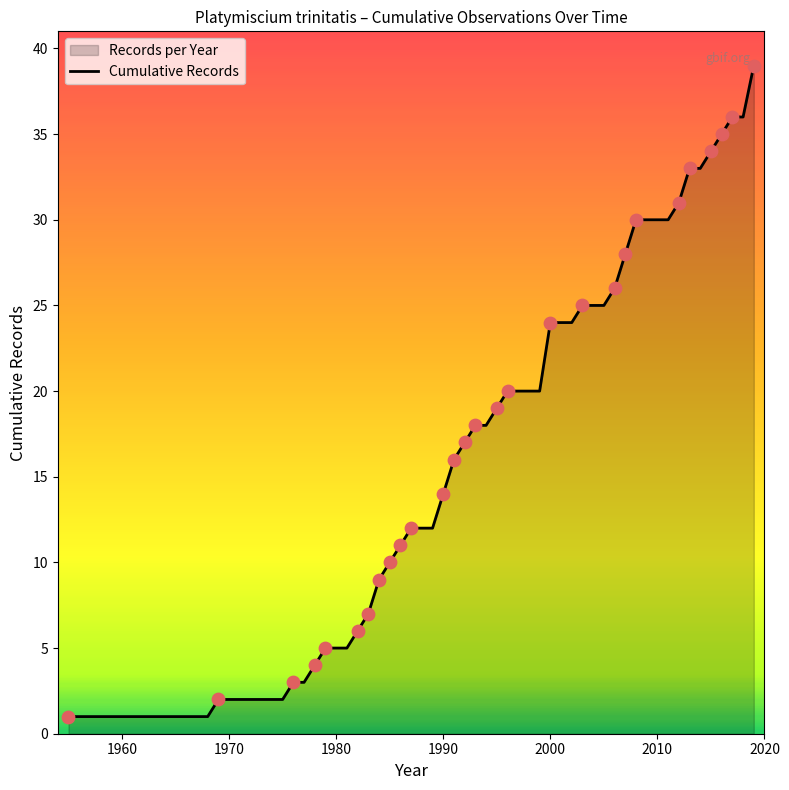

Approximately how many times larger is the value at 6 compared to 9?

1.0